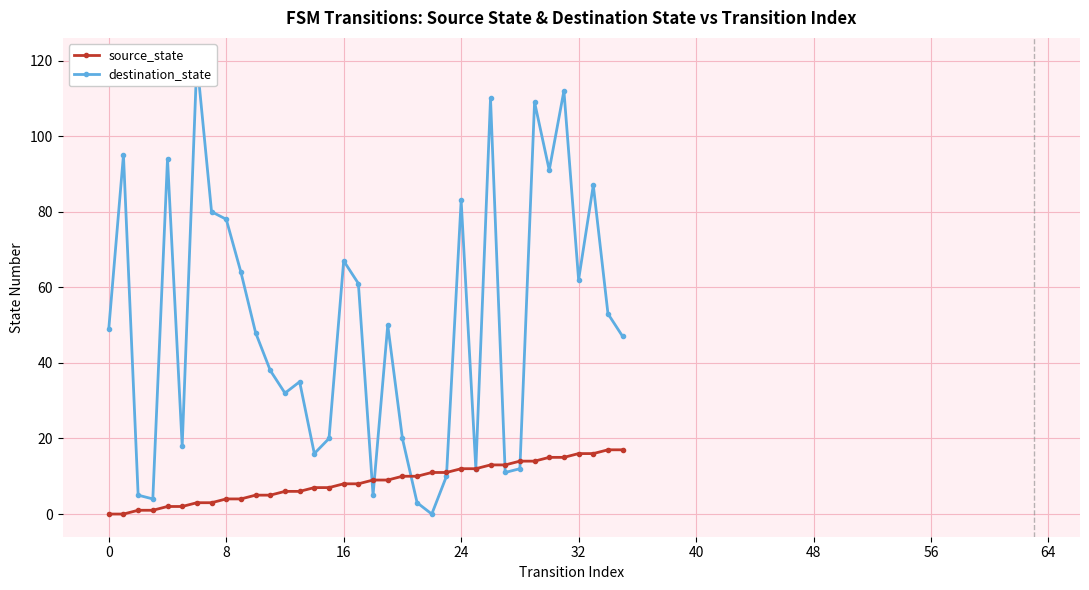

The value of source_state at 25 is 21. True or false?

False